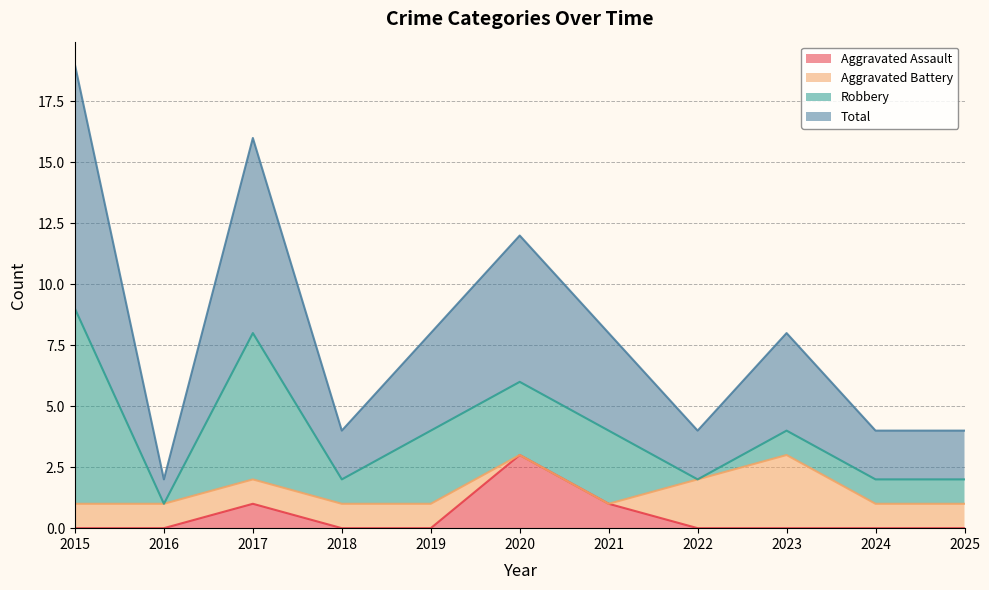

How many data points in Total are less than 8?

5